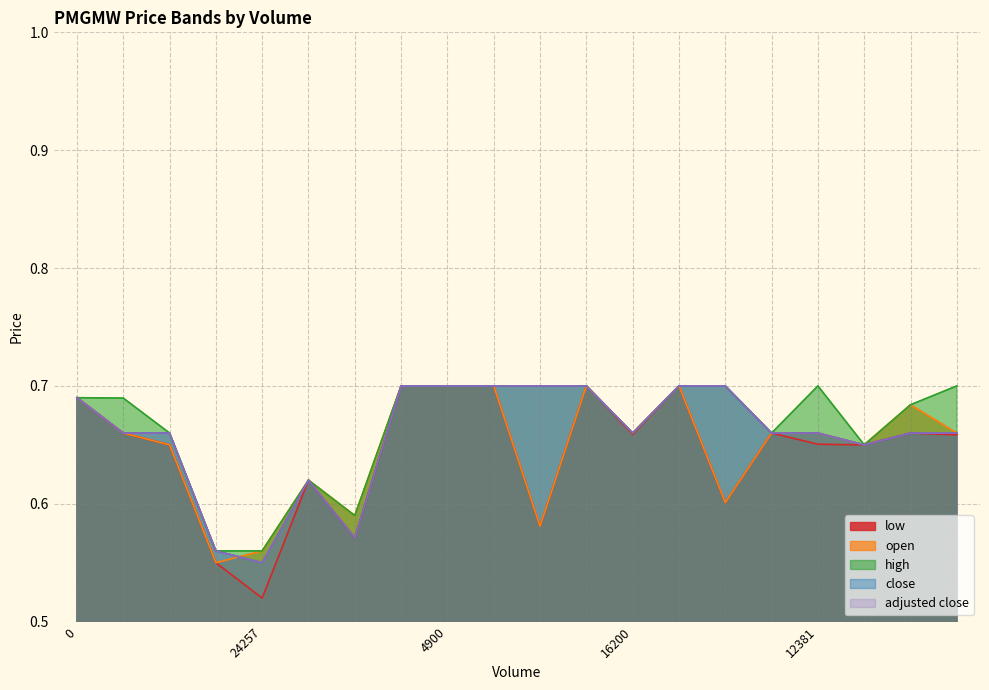

How many distinct data groups are displayed?

5